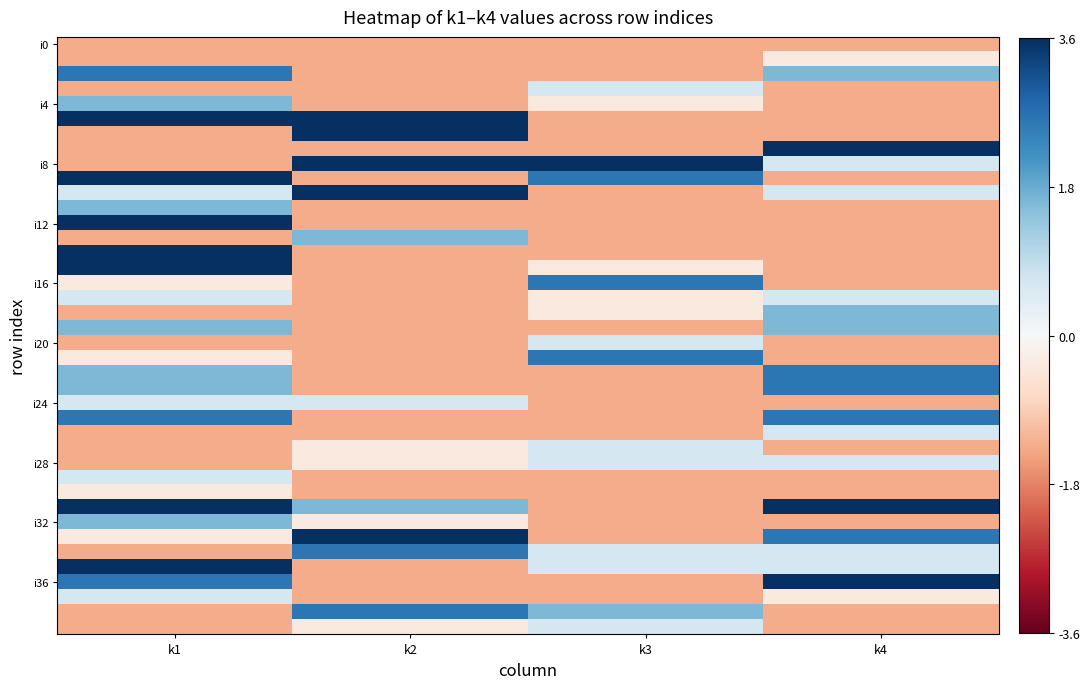

Between k4 and k3, which is larger?

k4